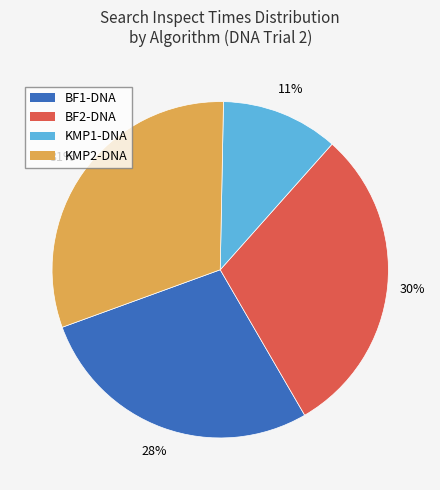

Does any single category account for the majority?

No